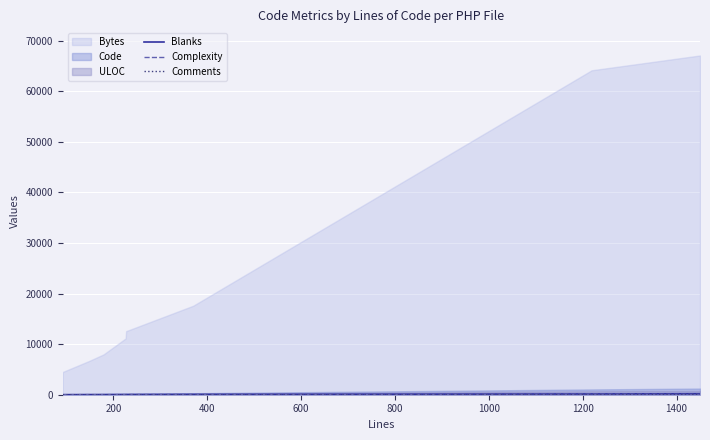

True or false: Complexity has a value of 30 at 1000.

True